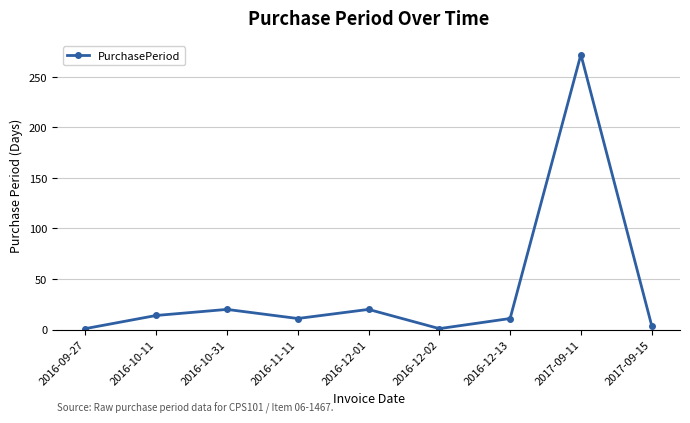

How many points are lower than both their immediate neighbors (excluding endpoints)?

2